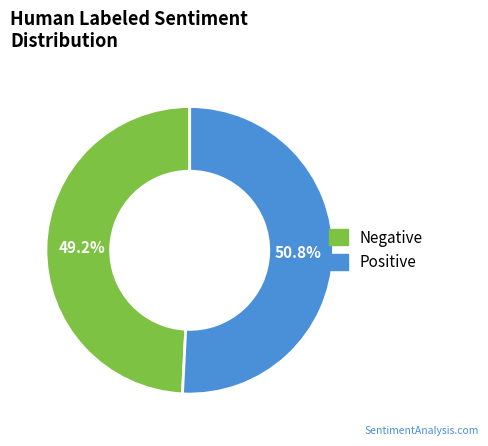

Rank the categories by value from highest to lowest.

Positive, Negative